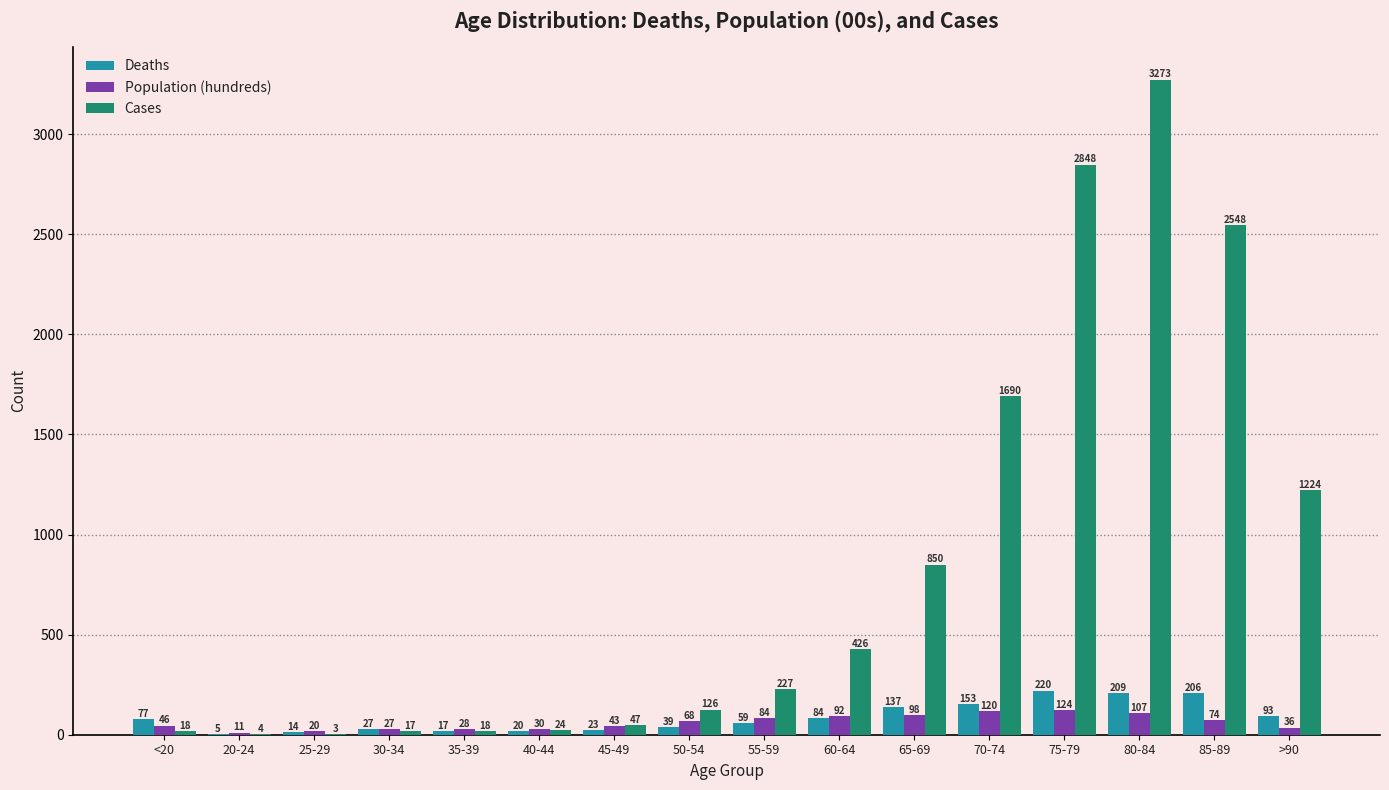

Which series changed the most between 20-24 and 80-84?

Cases